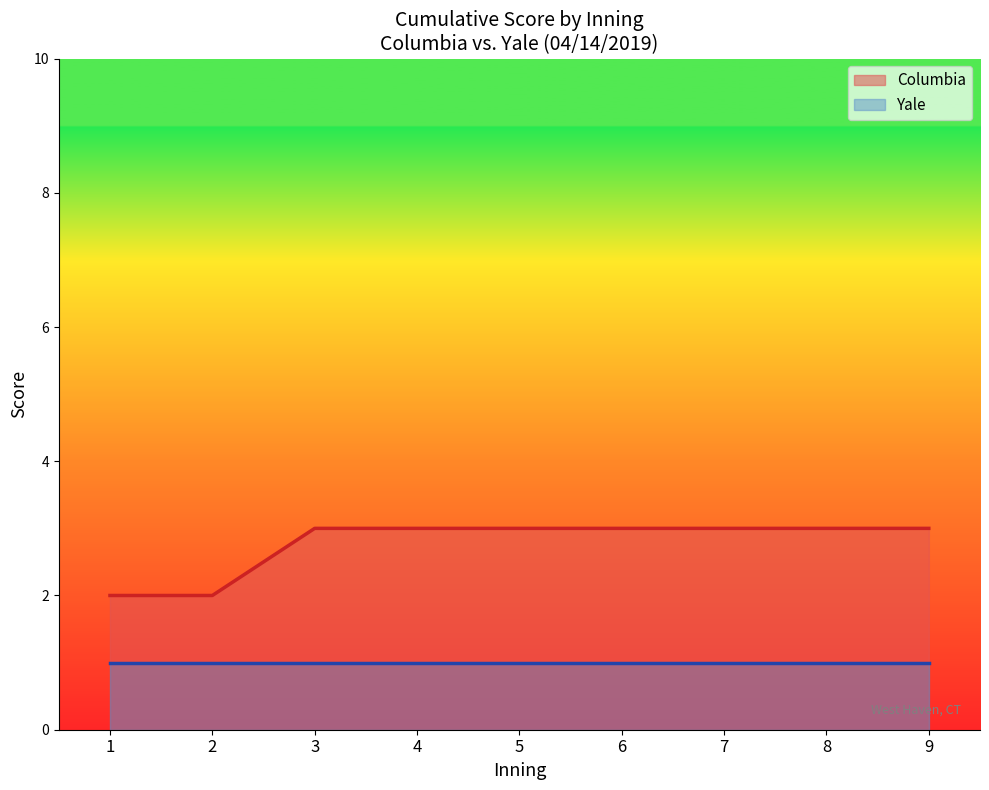

Which series has the largest total across all categories?

Columbia